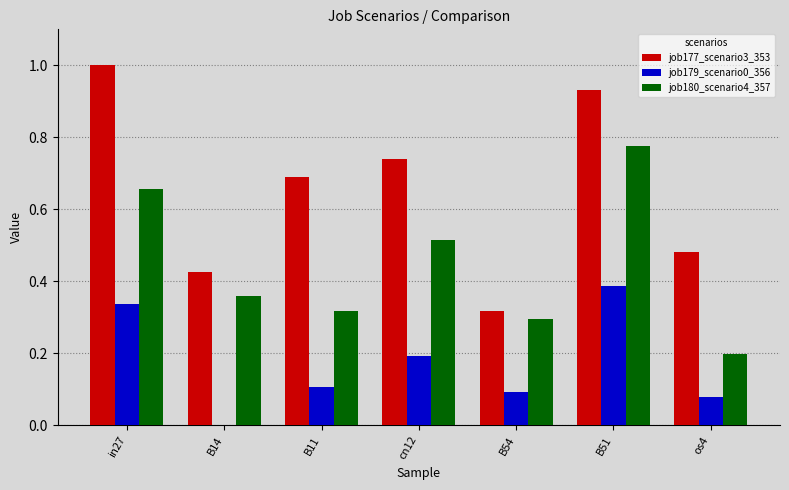

Count the job179_scenario0_356 values in the range 0 to 1.

7